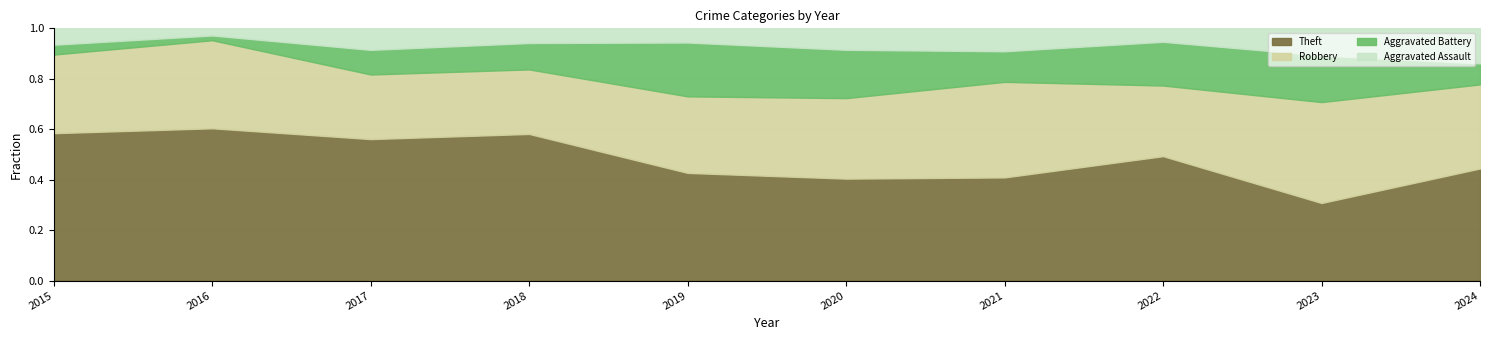

What is the total value across all series at 2018?

1.0